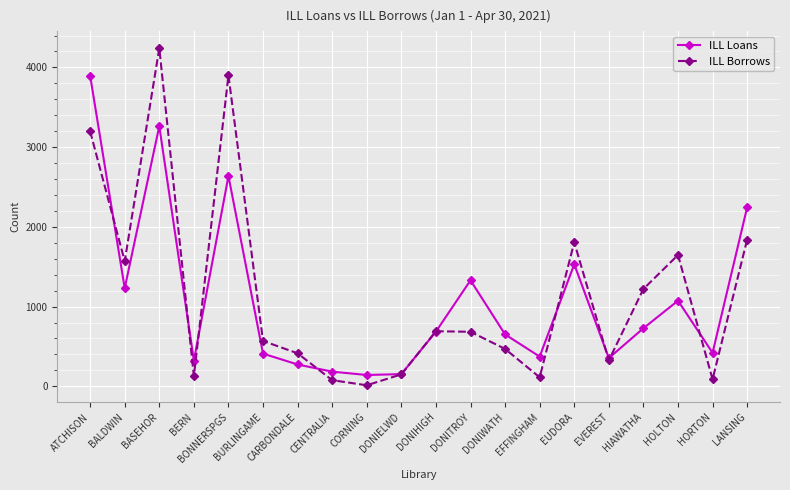

At LANSING, list the series in order from smallest to largest.

ILL Borrows, ILL Loans